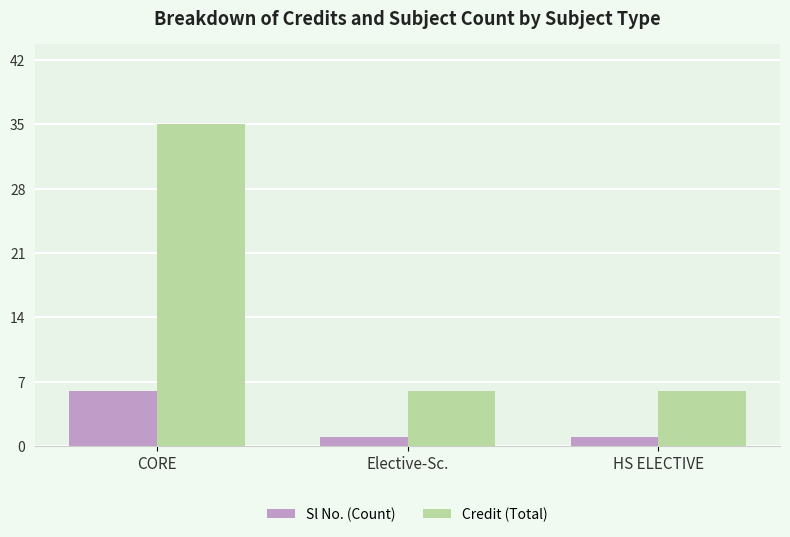

What is the maximum value for Sl No. (Count)?

6